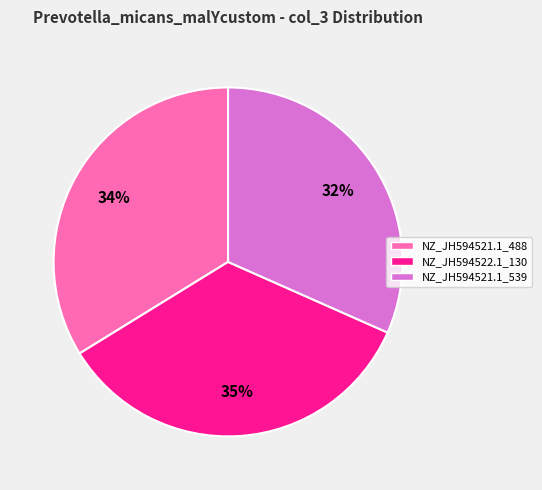

How many slices are in this pie chart?

3